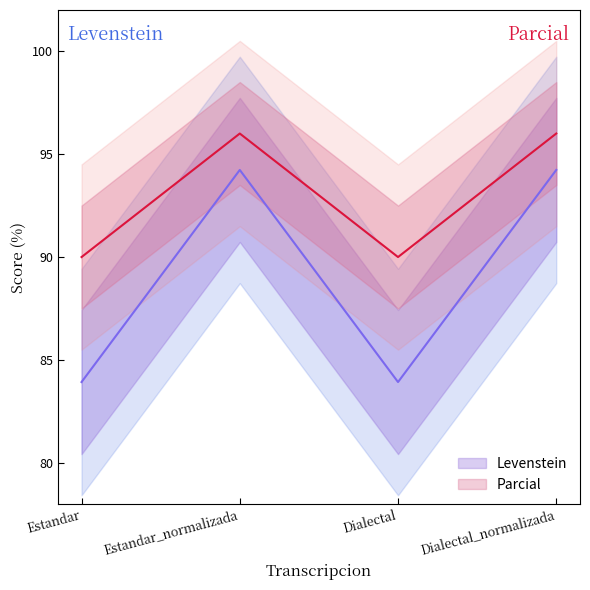

What is the total value across all series at Dialectal?

173.9